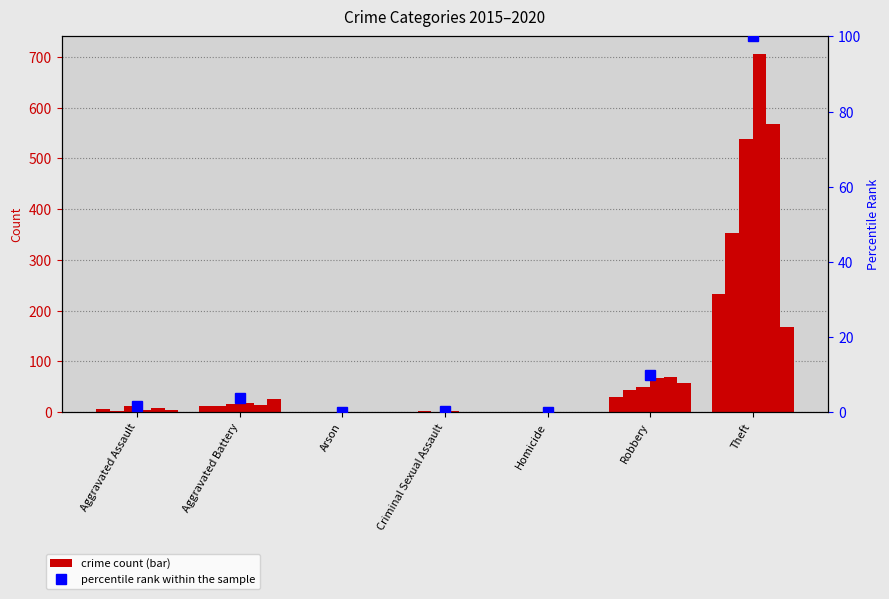

At which label does the data first exceed 1?

Aggravated Assault